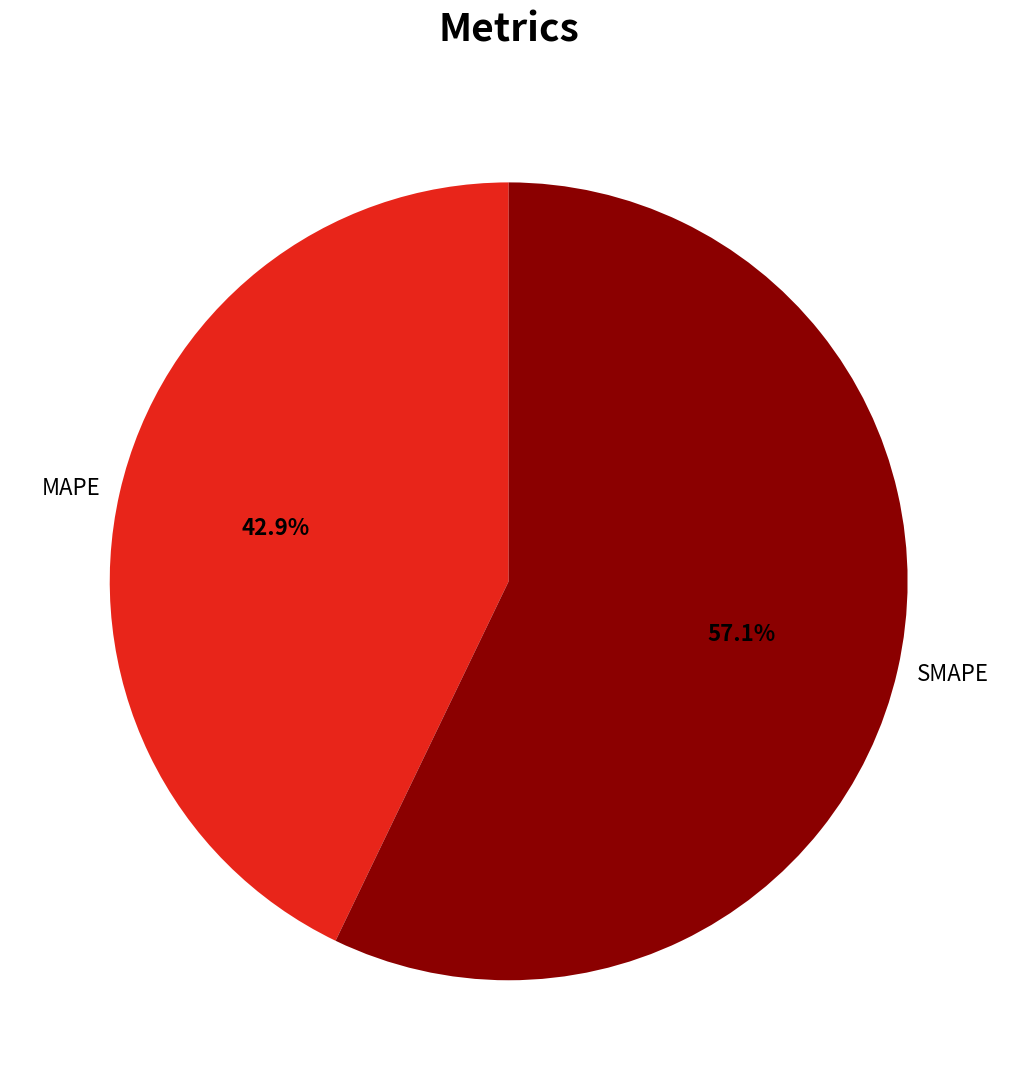

What is the majority slice?

SMAPE